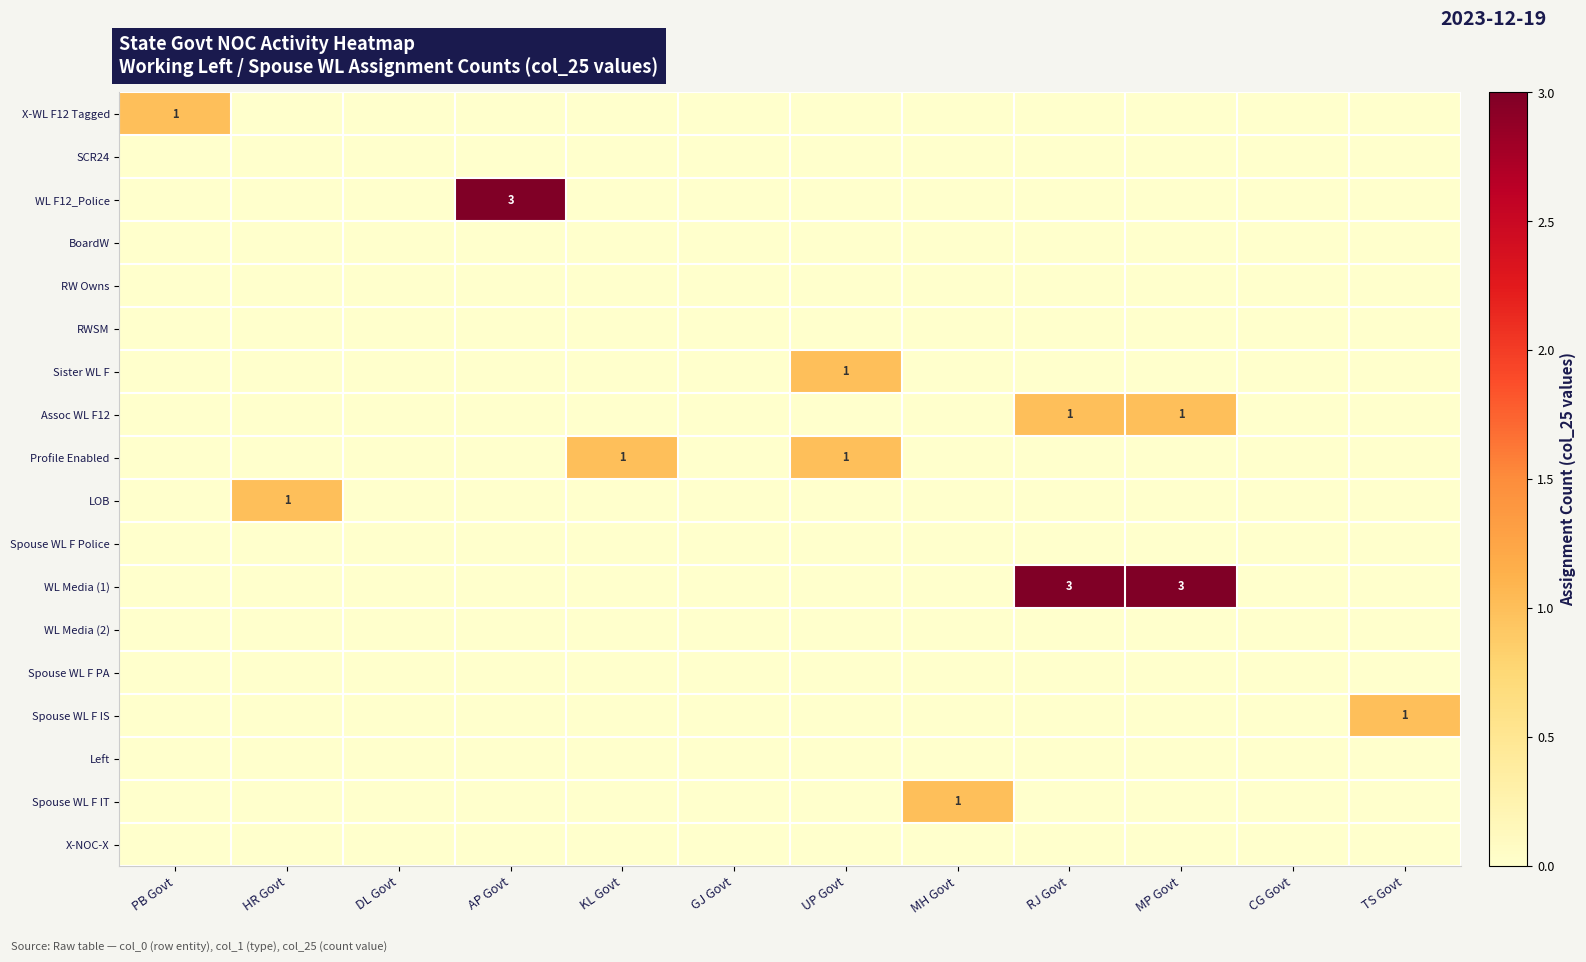

Between TS Govt and RJ Govt, which is larger?

TS Govt